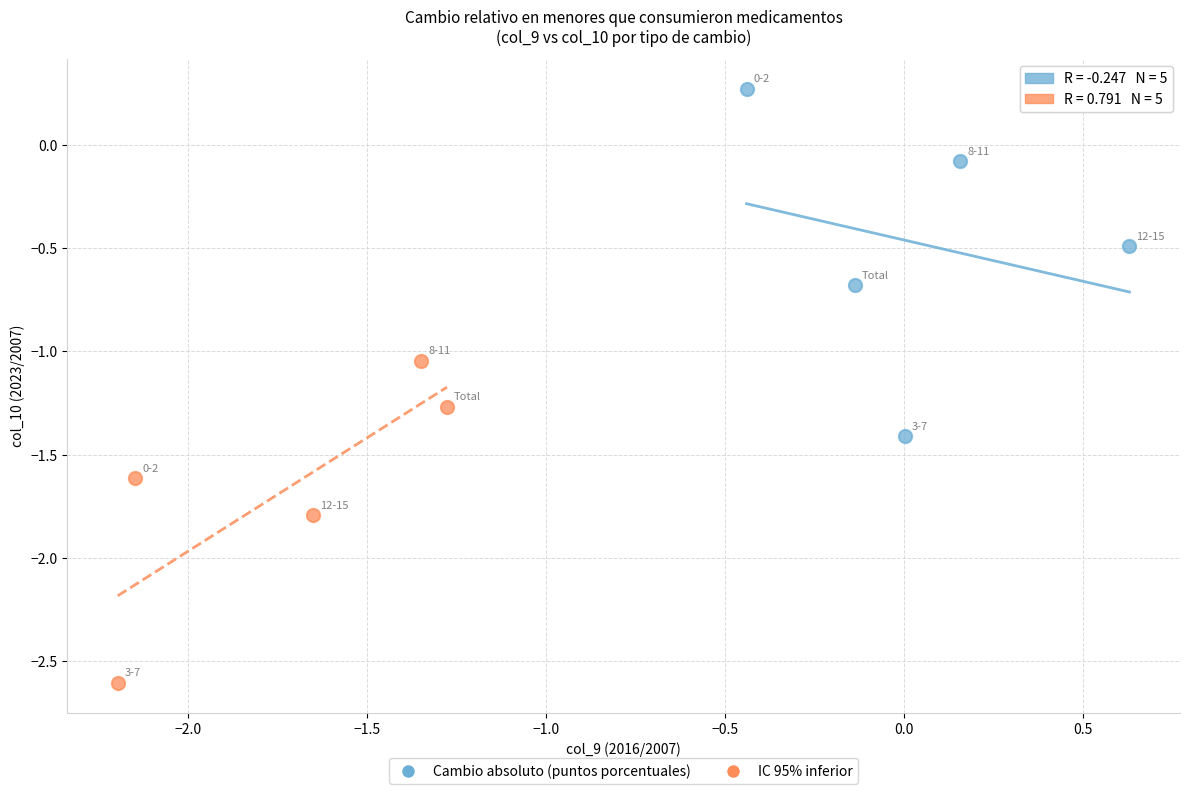

Which series reaches the maximum Y coordinate?

Cambio absoluto (puntos porcentuales)